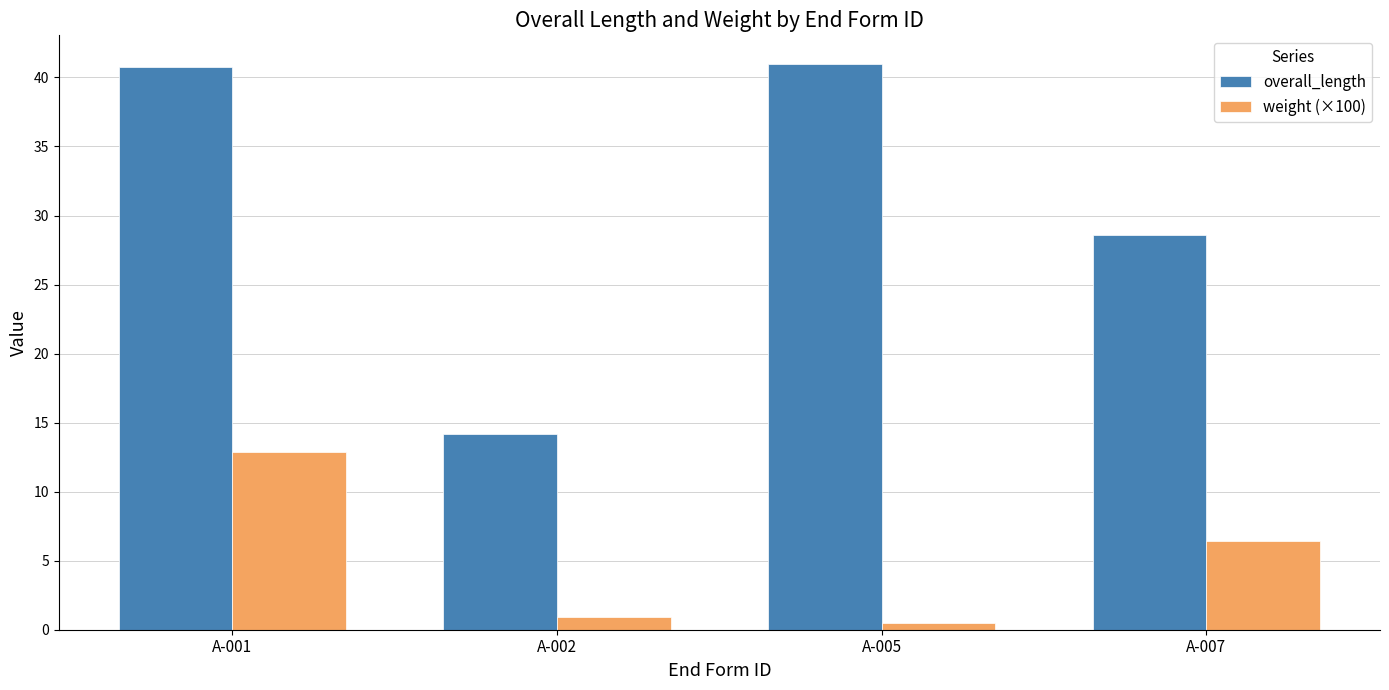

What is the spread (max minus min) of values at A-002?

13.3